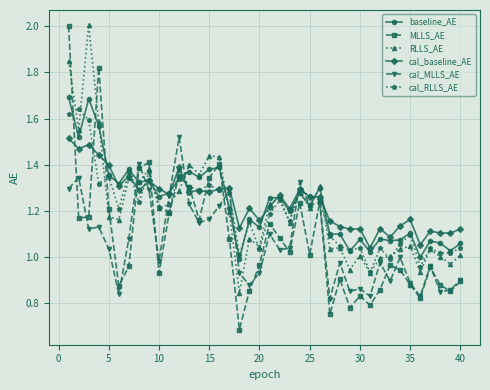

How many lines are shown in the chart?

6